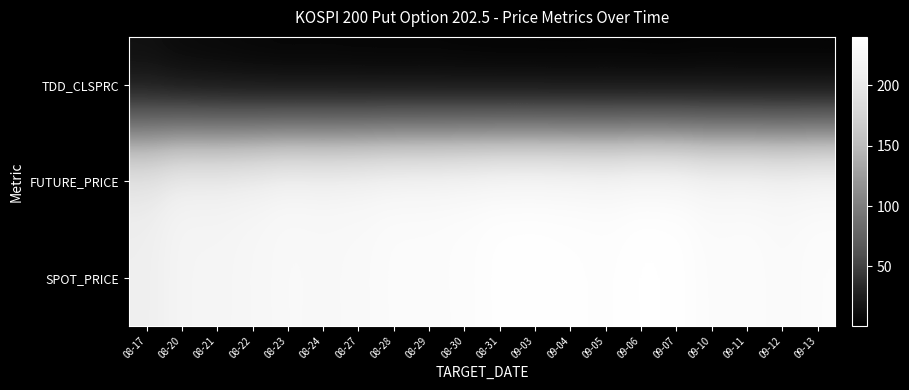

What is the spread (max minus min) of values at 08-17?

197.2